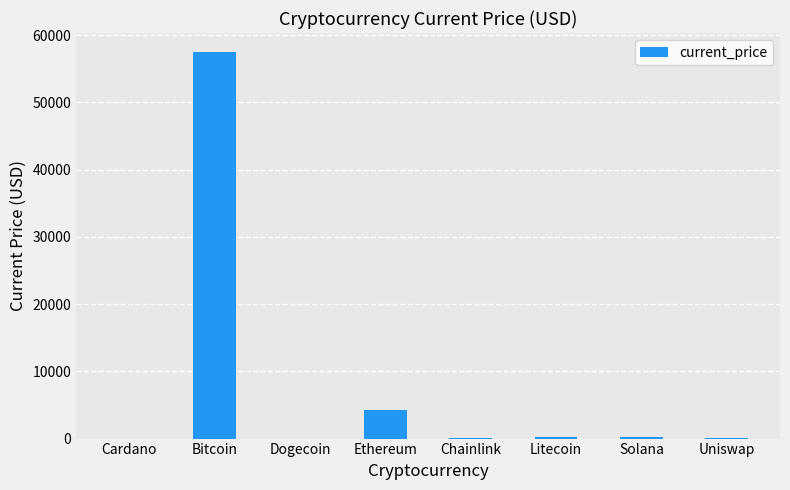

At which label is the value closest to 28721?

Ethereum